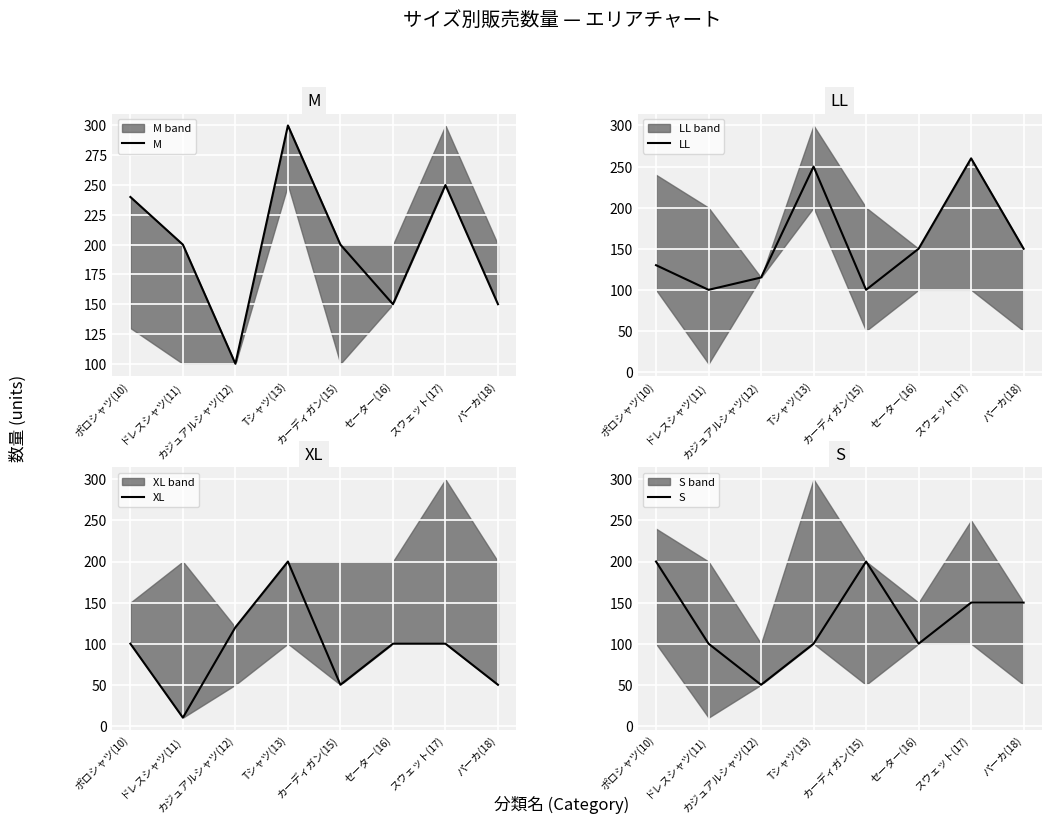

What is the greatest value displayed?

300